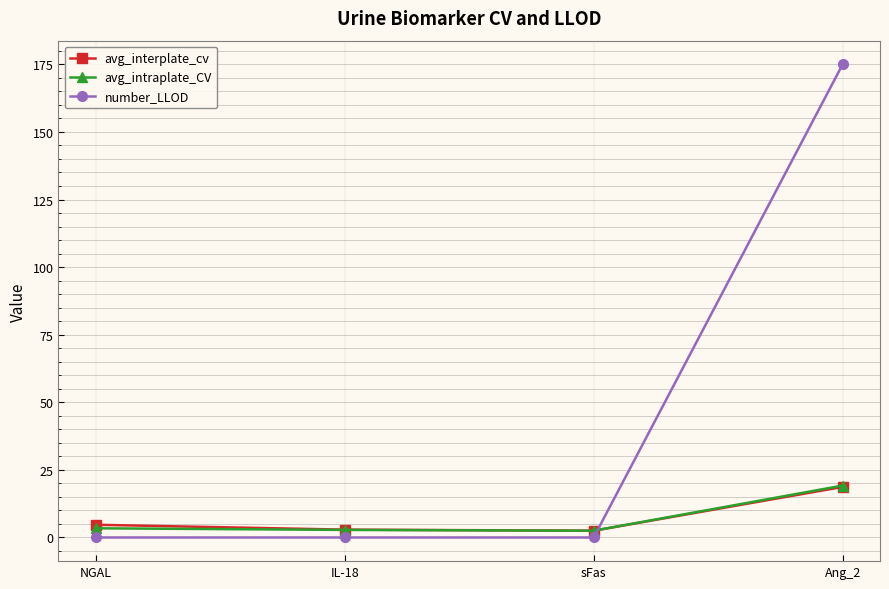

After their last crossing, which series has the higher values: number_LLOD or avg_interplate_cv?

number_LLOD